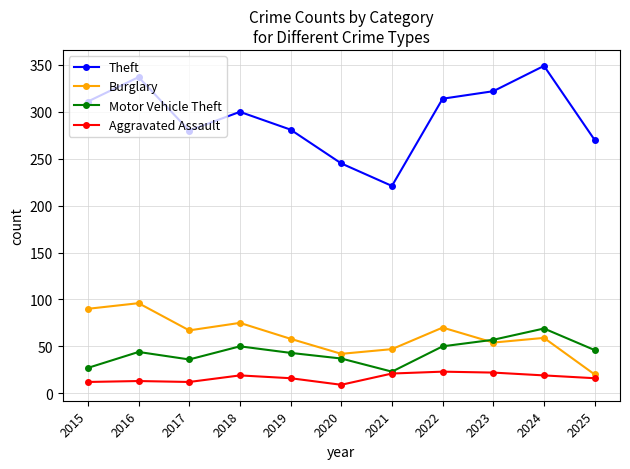

True or false: Theft has more than 2 points higher than both neighbors.

True